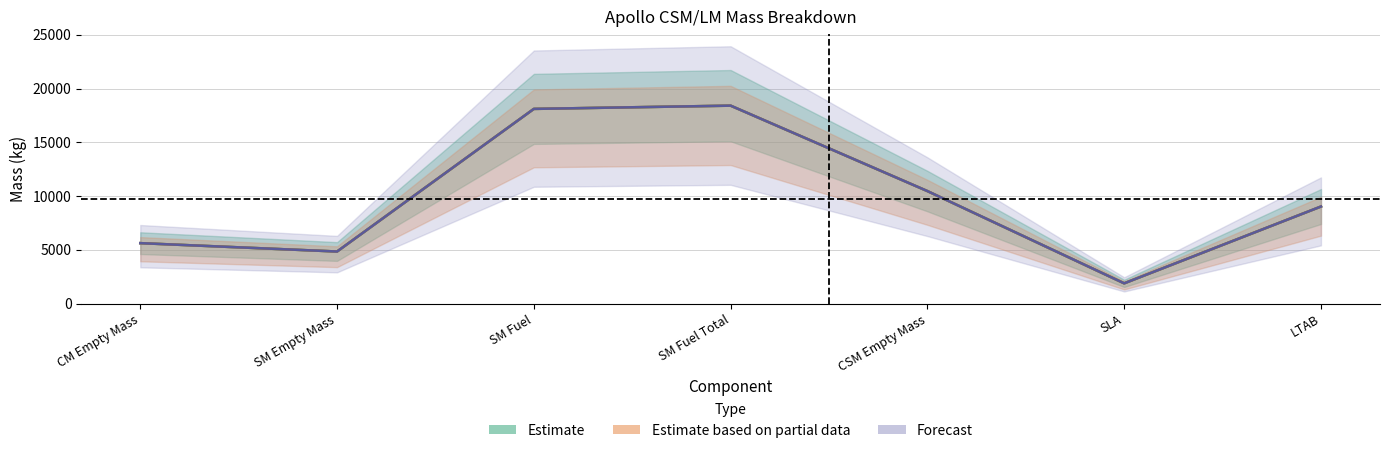

Reading right to left, extract all data points from this chart.

Mass (lbs): LTAB=9026.5	SLA=1882.4	CSM Empty Mass=10463.0	SM Fuel Total=18408.1	SM Fuel=18106.0	SM Empty Mass=4842.1	CM Empty Mass=5620.9
Mass (kgs): LTAB=9026.5	SLA=1882.4	CSM Empty Mass=10463.0	SM Fuel Total=18408.2	SM Fuel=18106.1	SM Empty Mass=4842.1	CM Empty Mass=5620.9